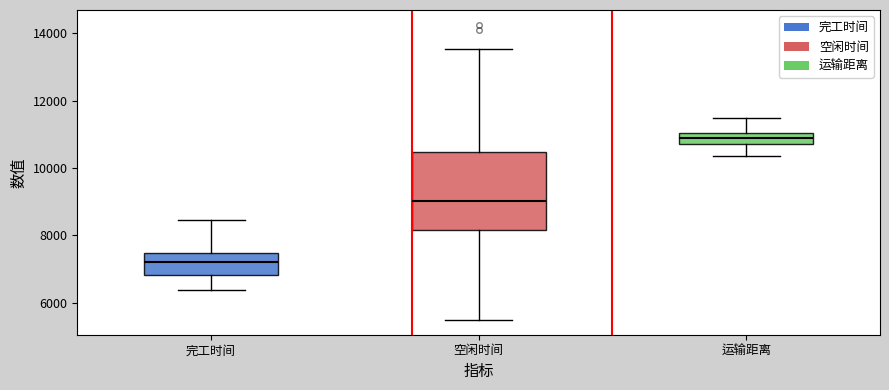

Comparing the boxes themselves (not the whiskers), which one is the tallest?

空闲时间